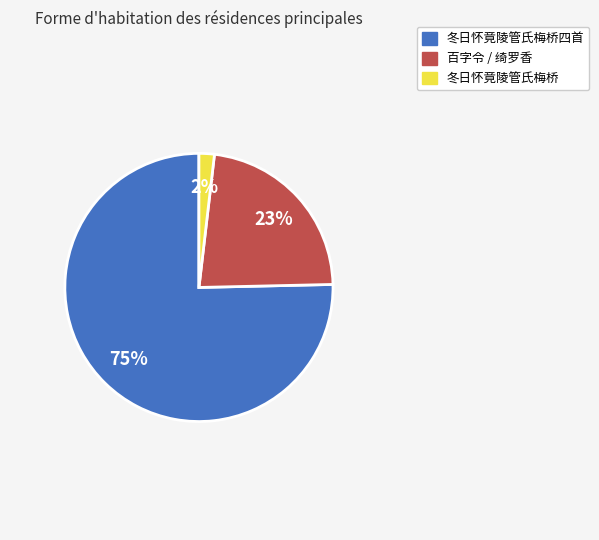

Does any single category account for the majority?

Yes